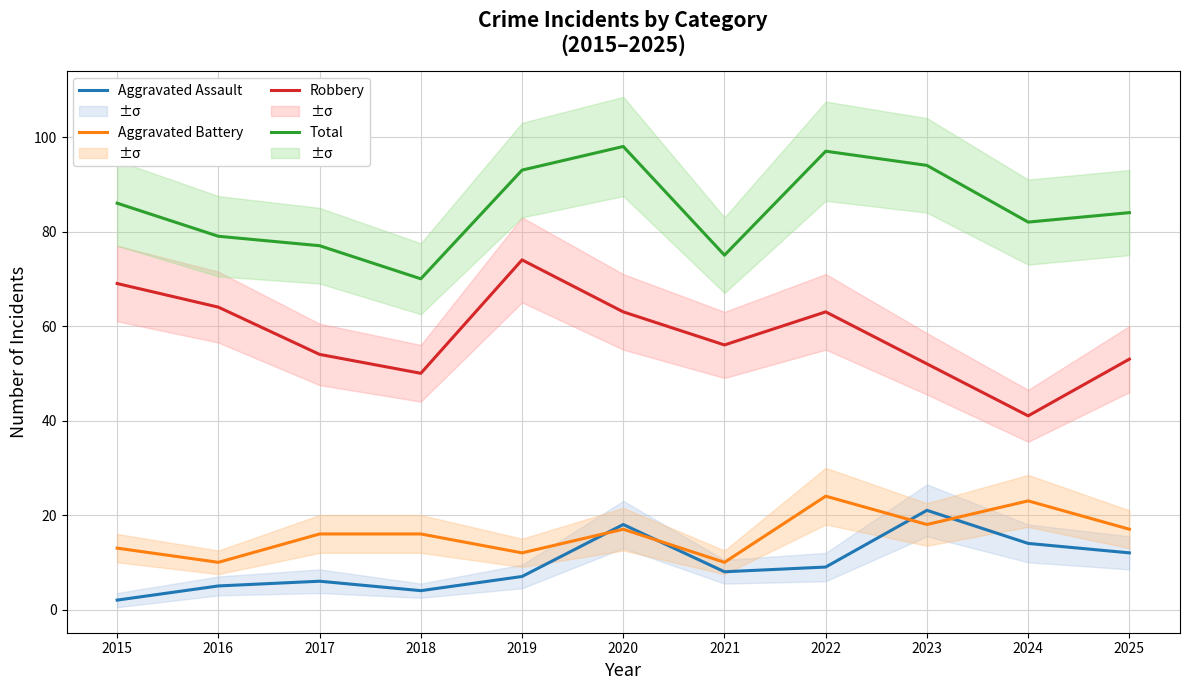

At which category is the sum across all series the highest?

2020